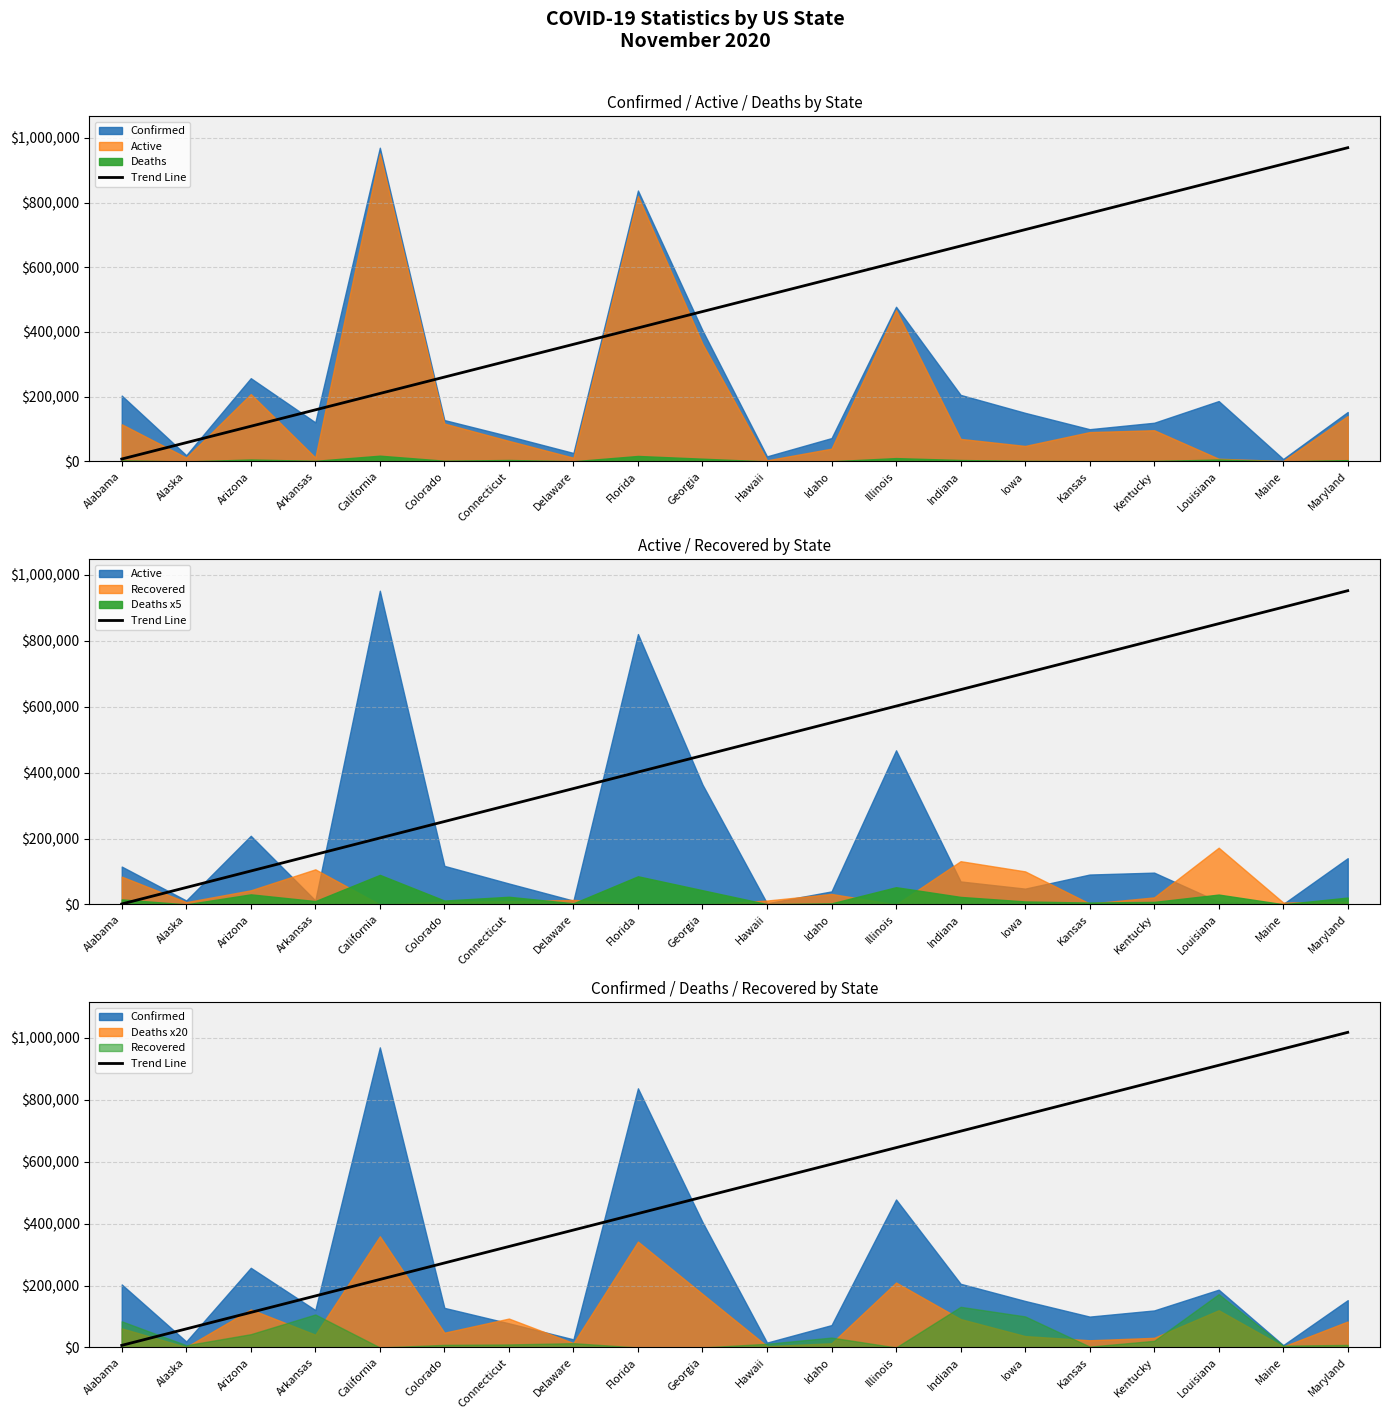

Does the chart have visible grid lines?

Yes